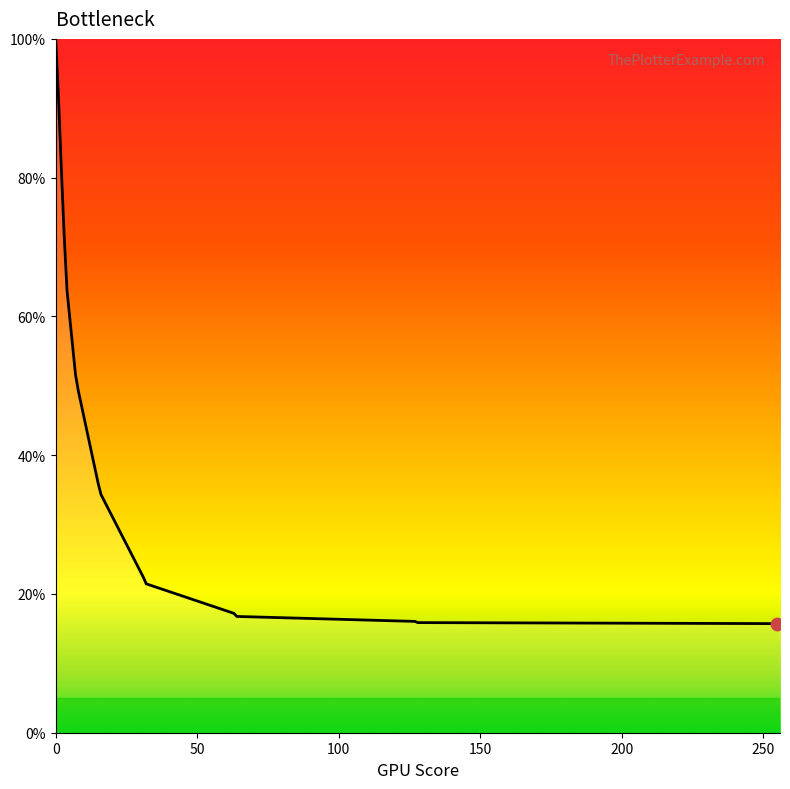

What is the smallest value displayed?

15.7